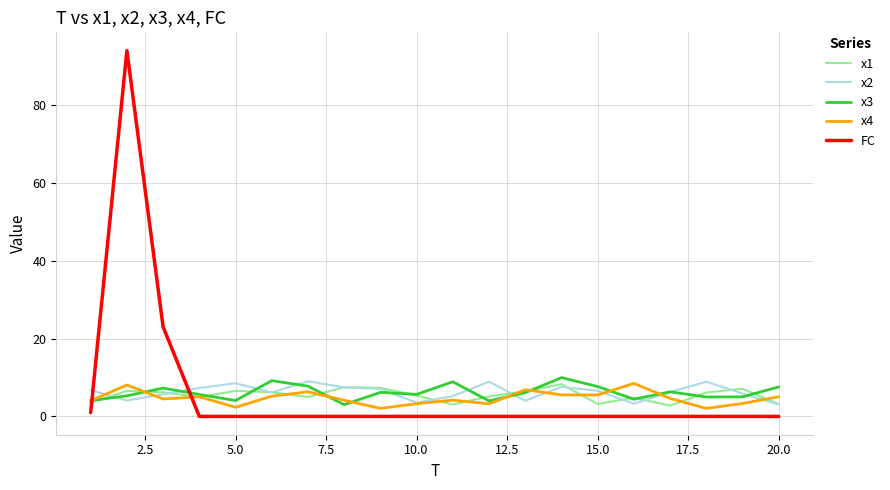

True or false: x3 has more than 0 points higher than both neighbors.

True